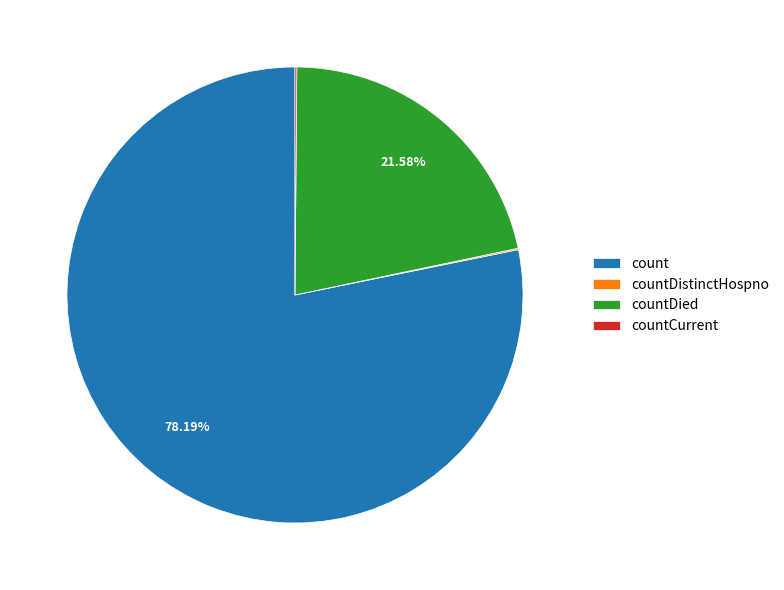

Which category has the biggest portion of the pie?

count